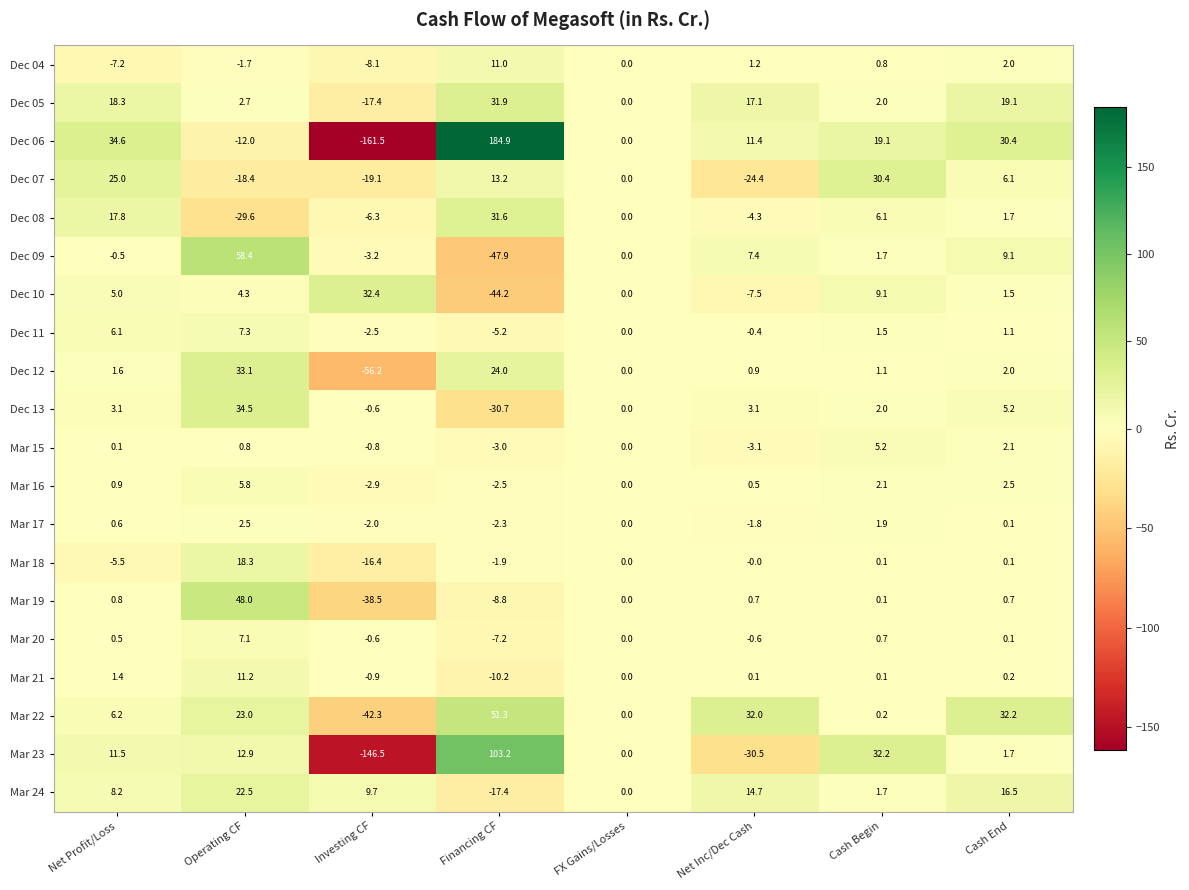

At which label does Mar 20 first exceed 0?

Net Profit/Loss